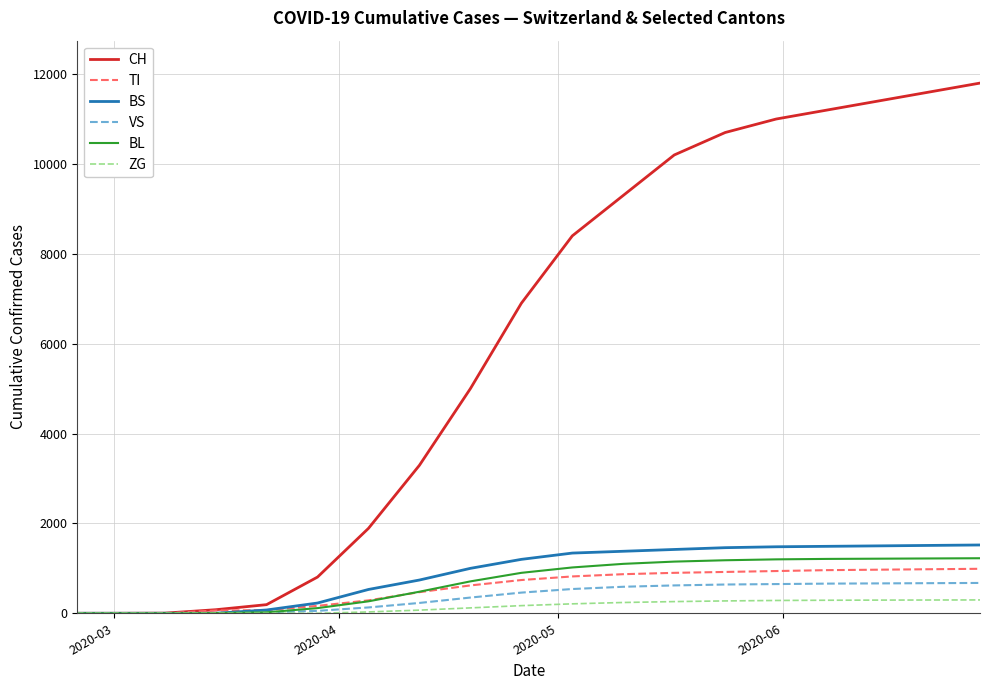

Which series has the widest spread of values?

CH